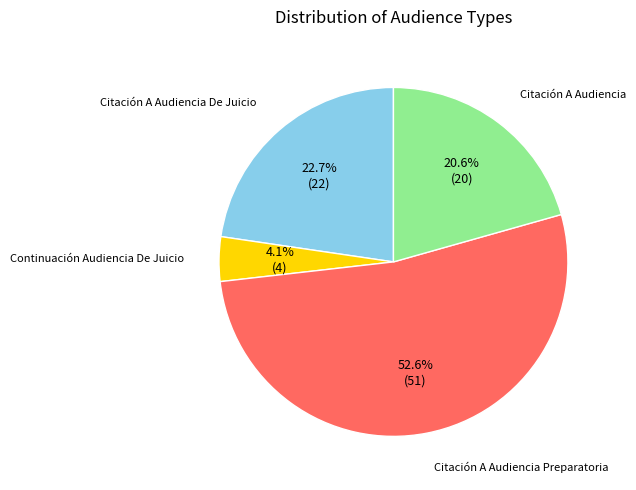

Is there any slice that represents more than half of the pie?

Yes